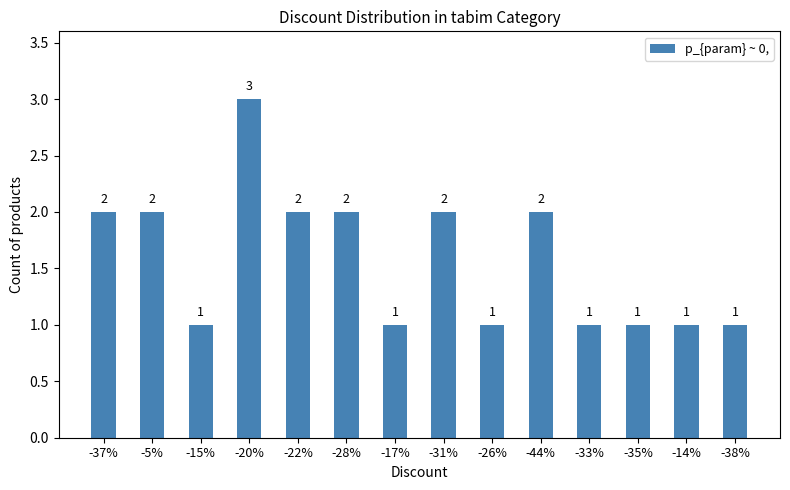

What is the difference between the maximum and minimum values?

2